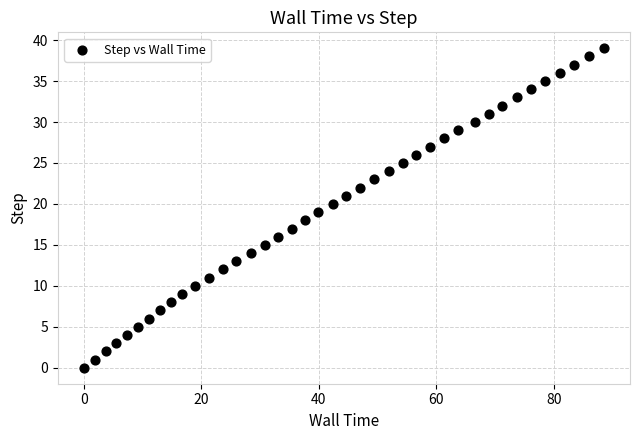

What is the range of Y values (max minus min)?

39